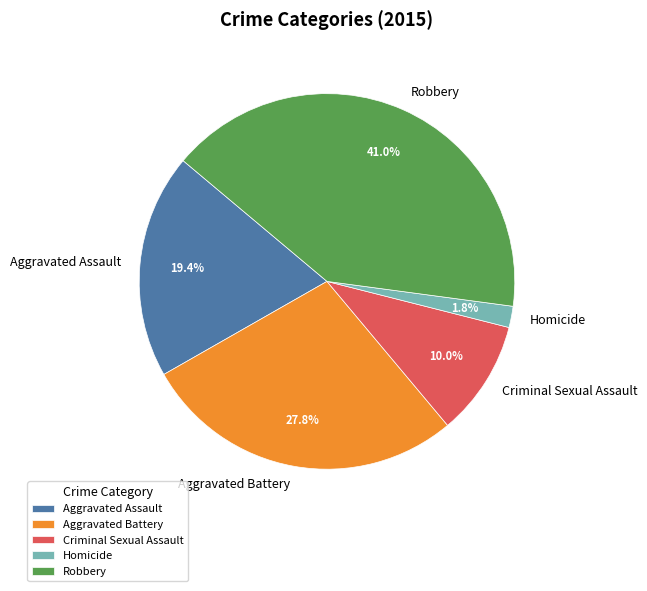

Rank the categories by value from lowest to highest.

Homicide, Criminal Sexual Assault, Aggravated Assault, Aggravated Battery, Robbery